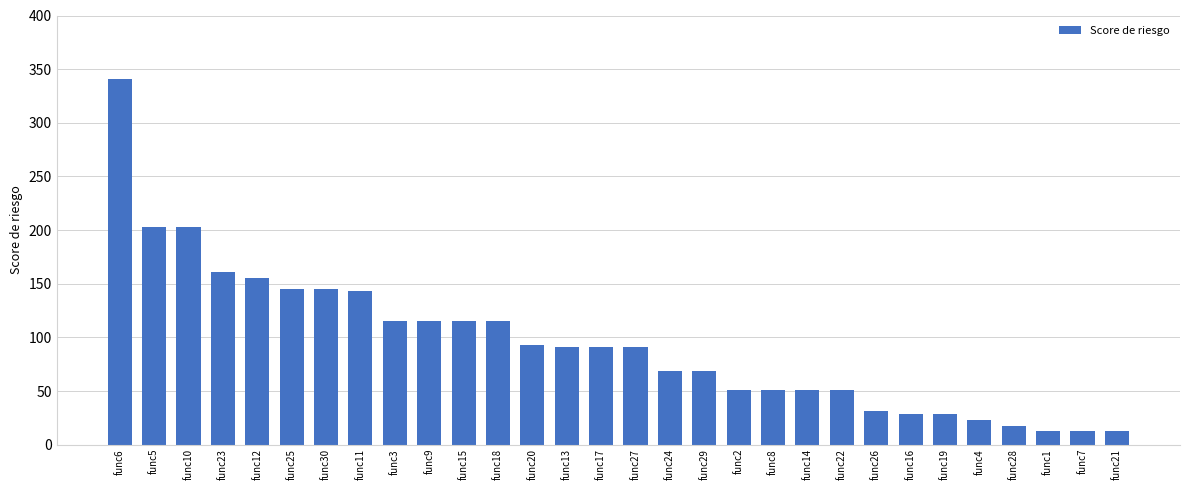

Approximately how many times larger is the value at func24 compared to func26?

2.2